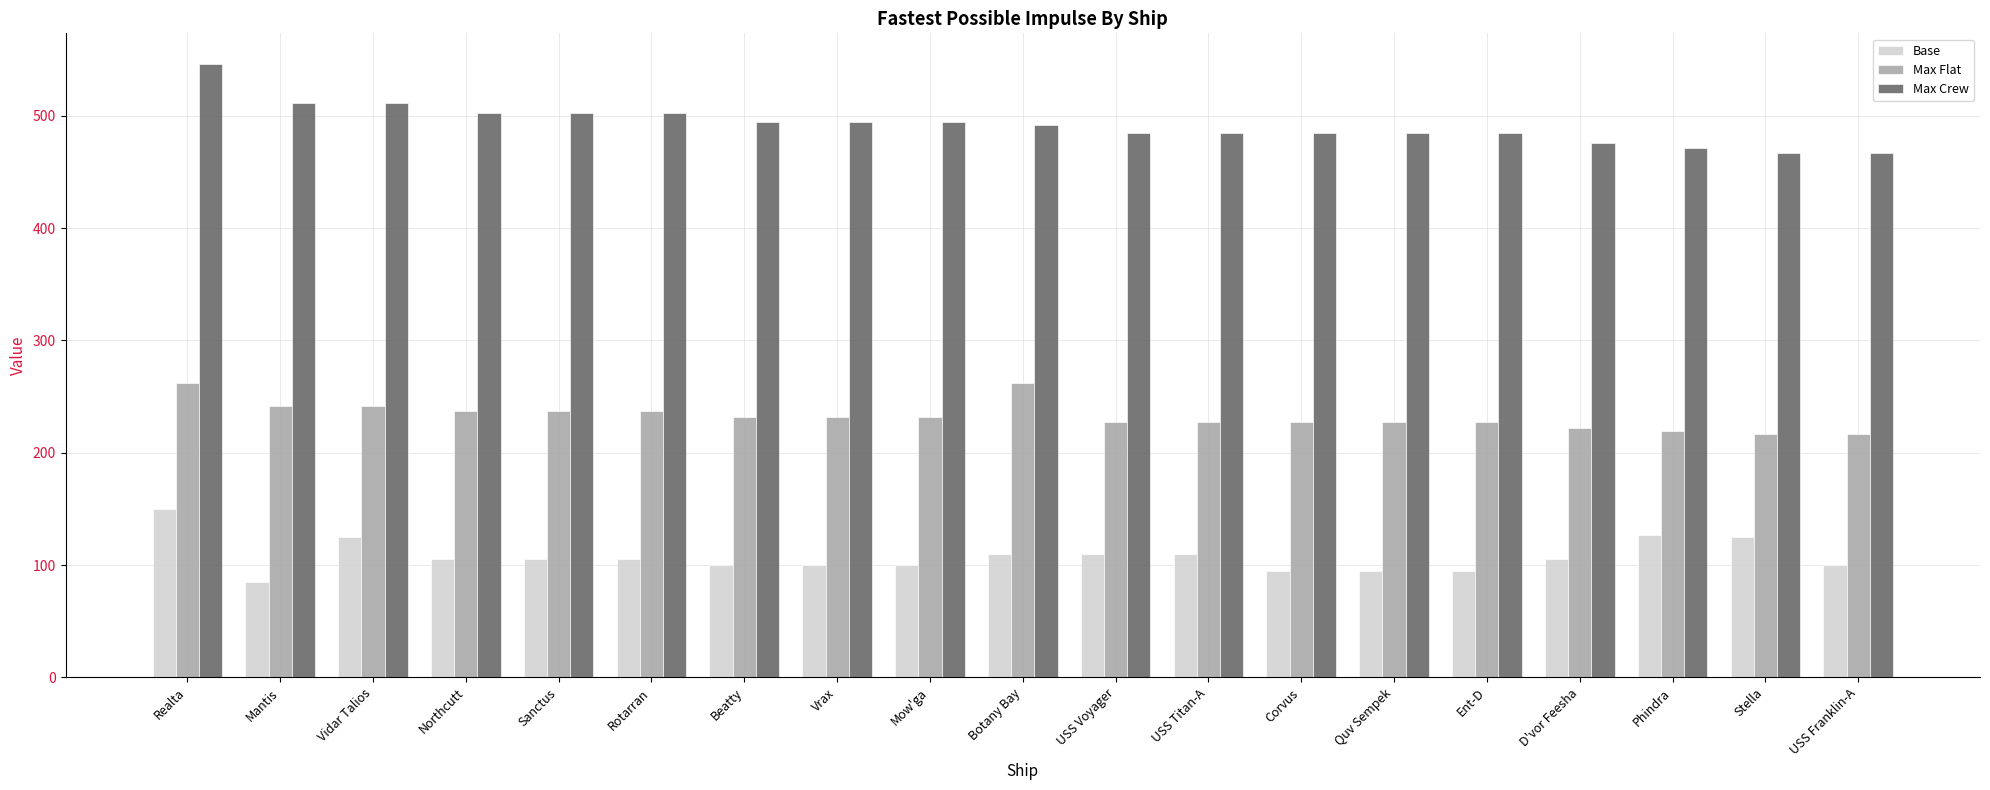

Does the chart contain any negative values?

No